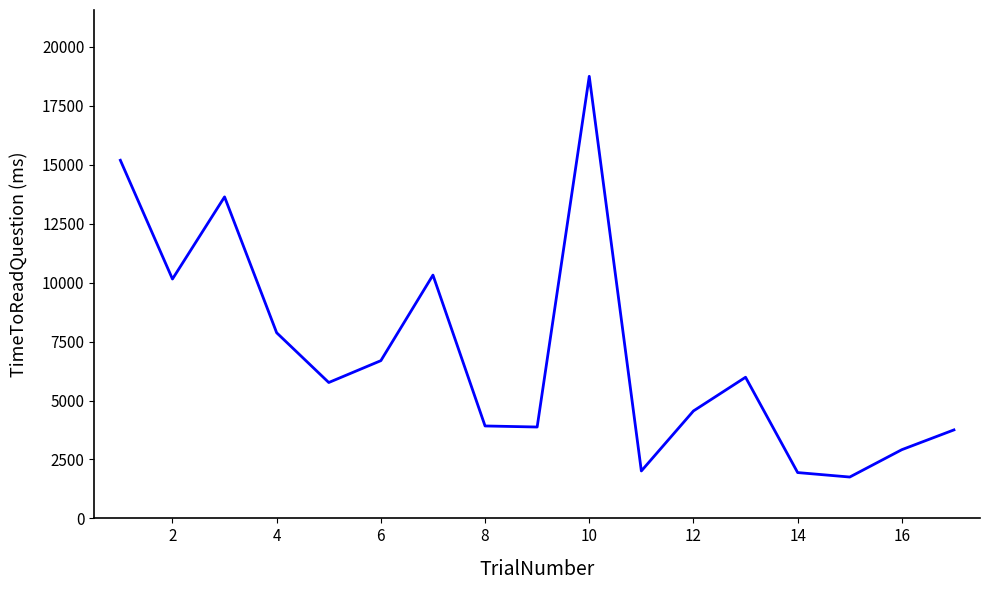

What is the difference between the maximum and minimum values?

16999.3